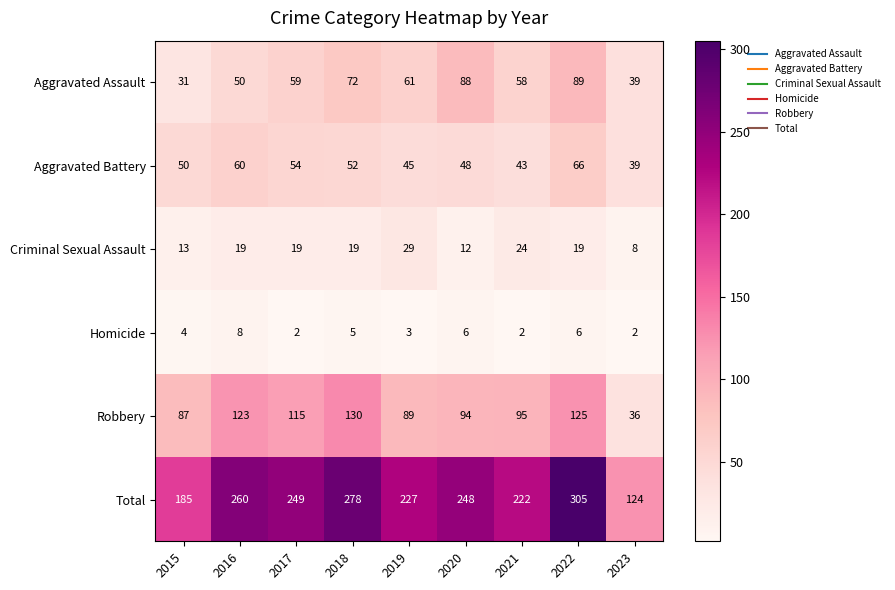

What value does the Homicide series have at 2022?

6